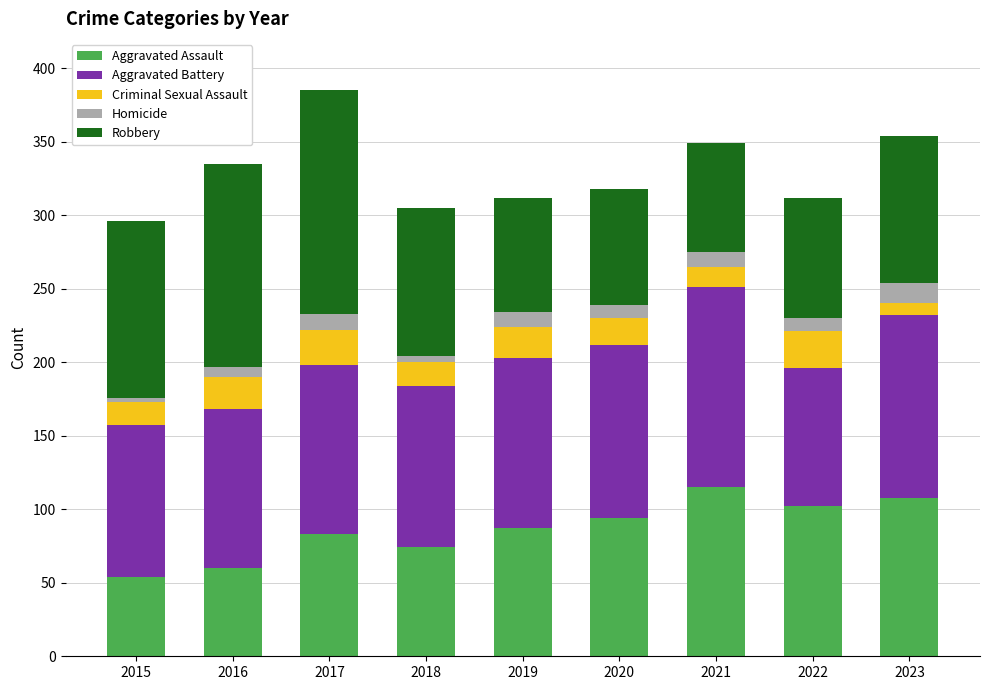

The value of Aggravated Assault at 2020 is 94. True or false?

True